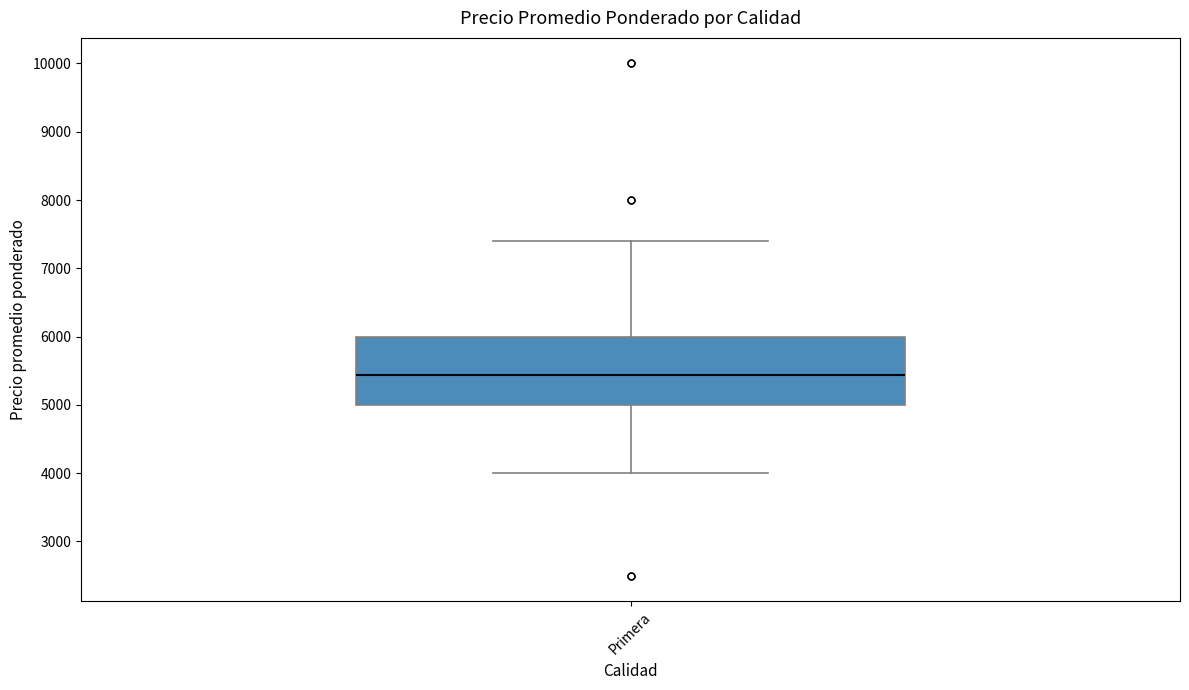

Where does the lower whisker of the box for Primera end on the y-axis? The values are not printed on the chart, so give them approximately, as read against the axis.

4000